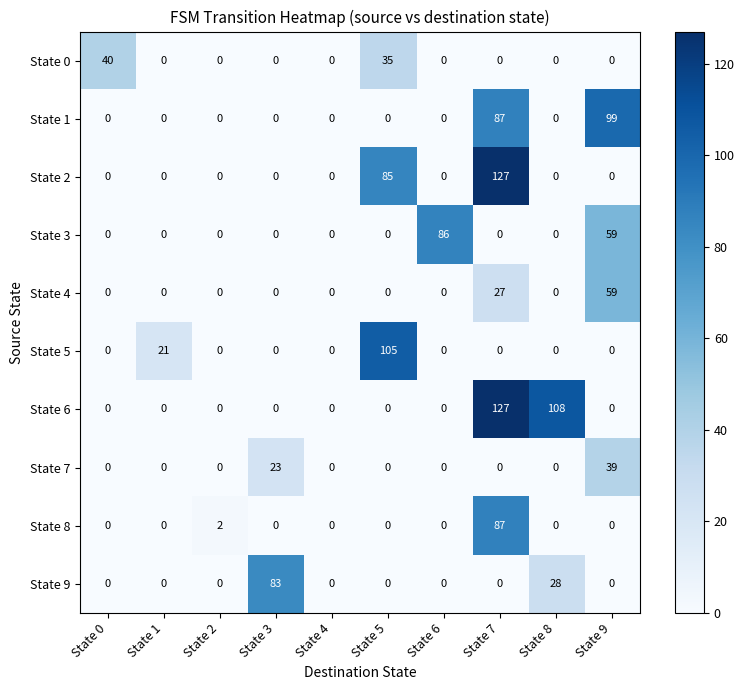

At which category does the chart reach its peak across all series?

State 7